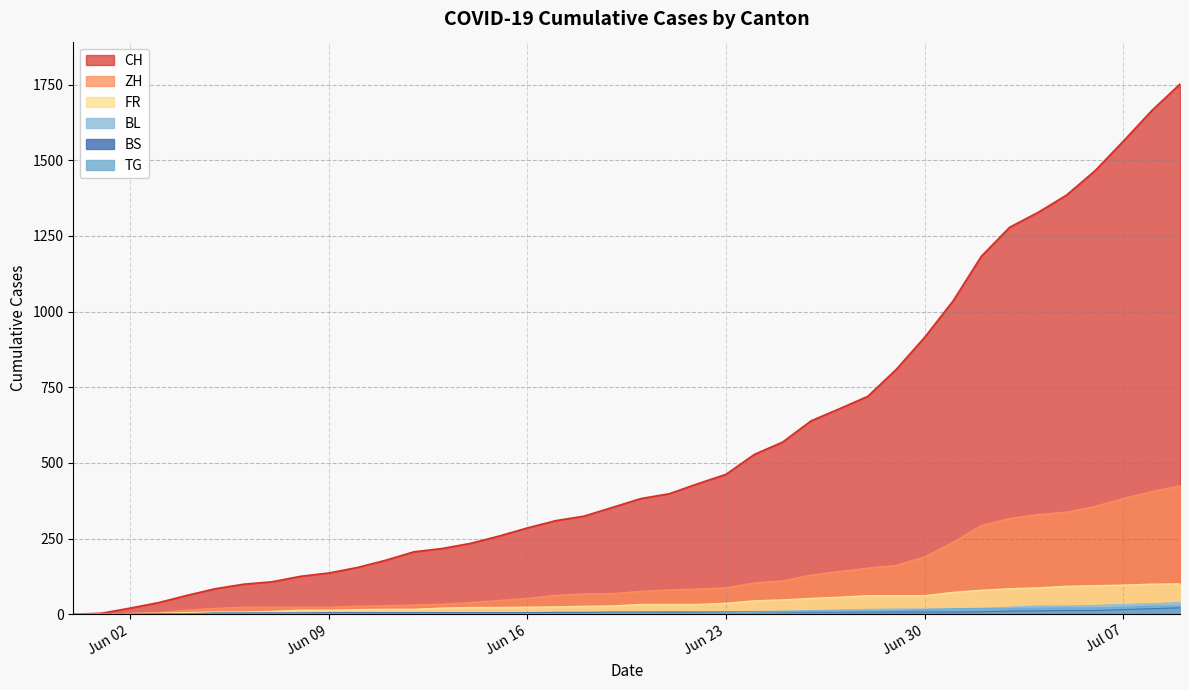

How many distinct data groups are displayed?

6